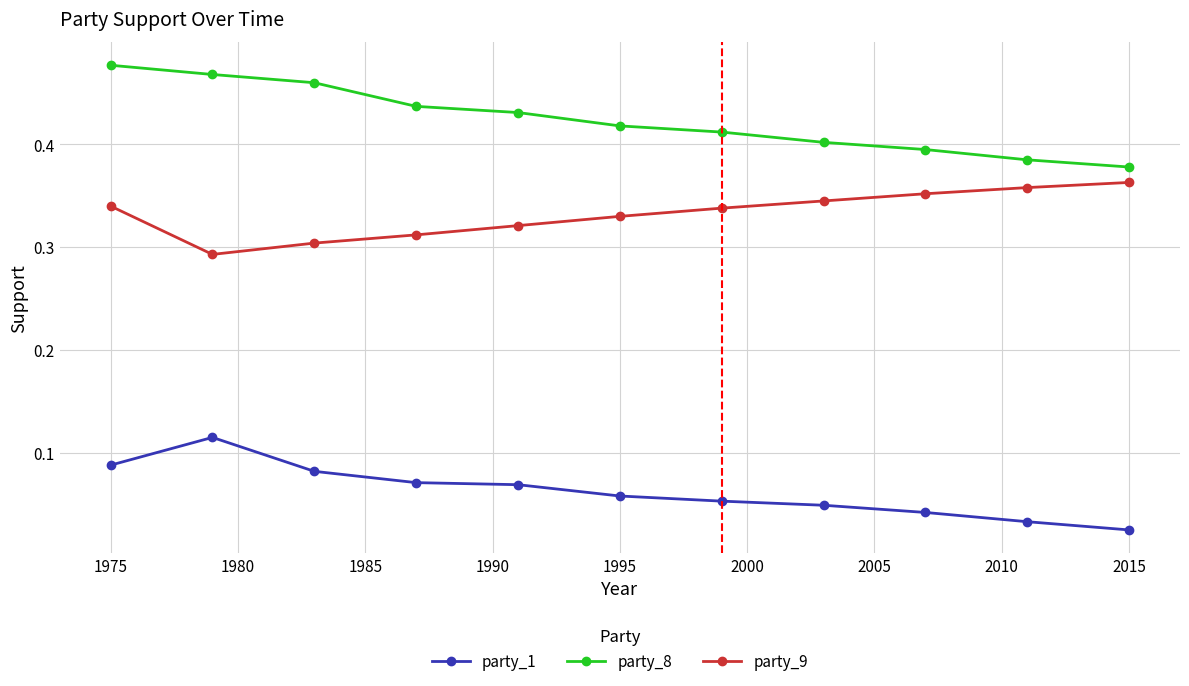

True or false: party_1 and party_8 cross at least once.

False